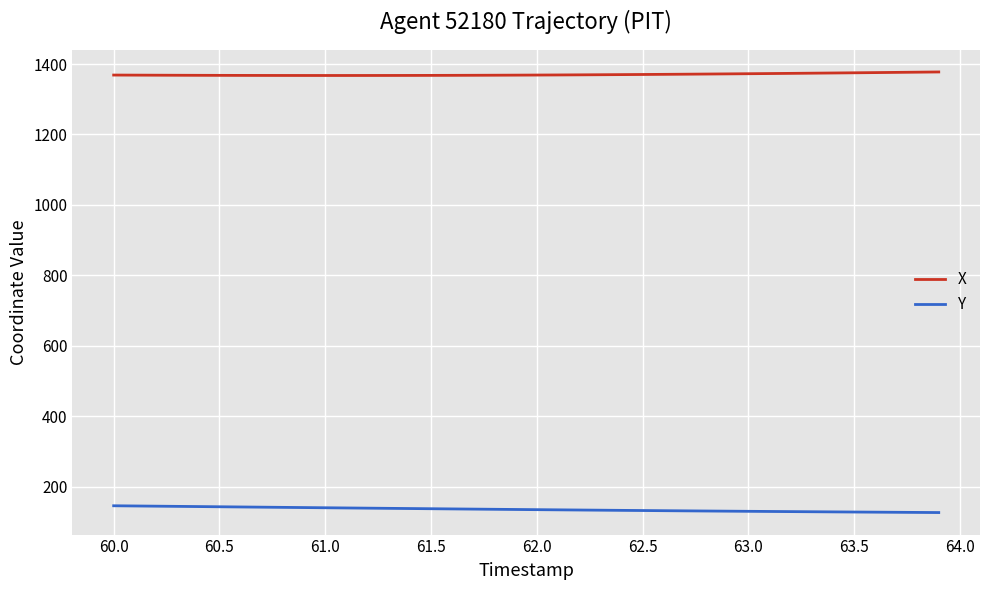

Which series has the largest total across all categories?

X